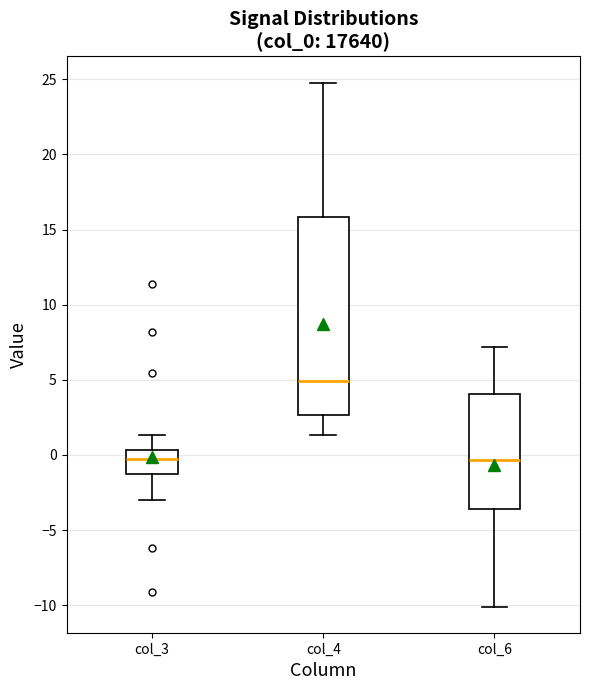

Reading left to right, transcribe this box plot: for each box, give where its median line is, the range the box spans, and where its two whiskers end, as read against the y-axis. The values are not printed on the chart, so give them approximately, as read against the axis.

col_3: median -0.5, box -1.5 to 0.5, whiskers -3.0 to 1.5
col_4: median 5.0, box 2.5 to 16.0, whiskers 1.5 to 25.0
col_6: median -0.5, box -3.5 to 4.0, whiskers -10.0 to 7.0